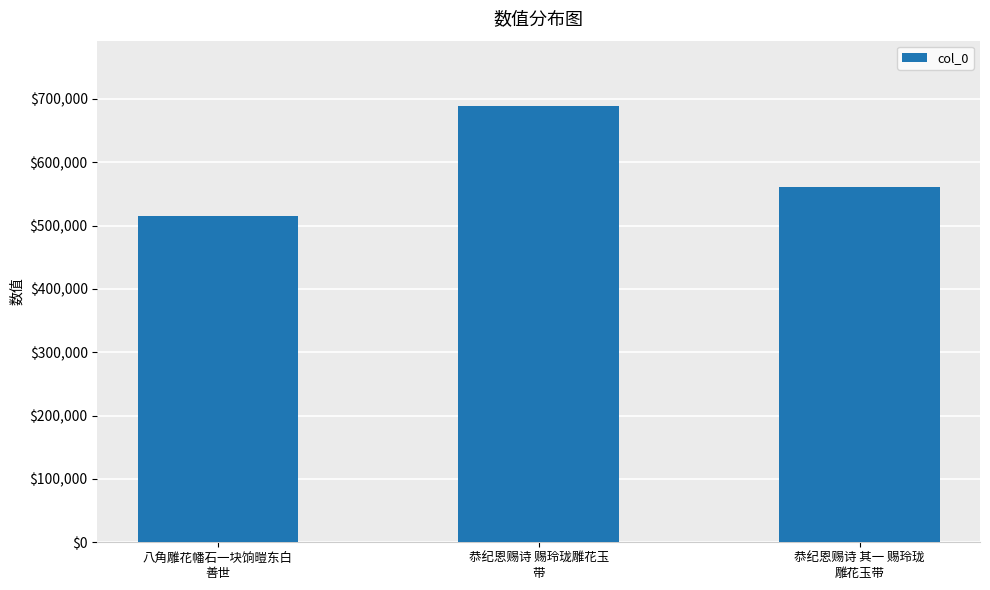

Are the bars horizontal?

No